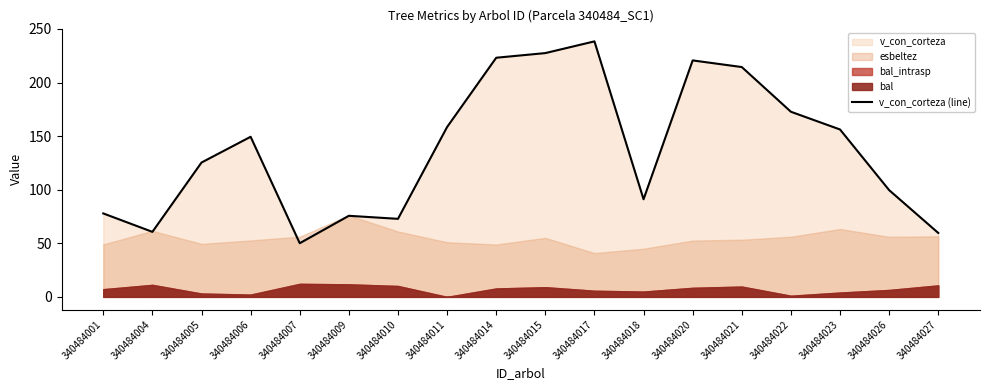

What is the value of the 18th point from the left?

59.6